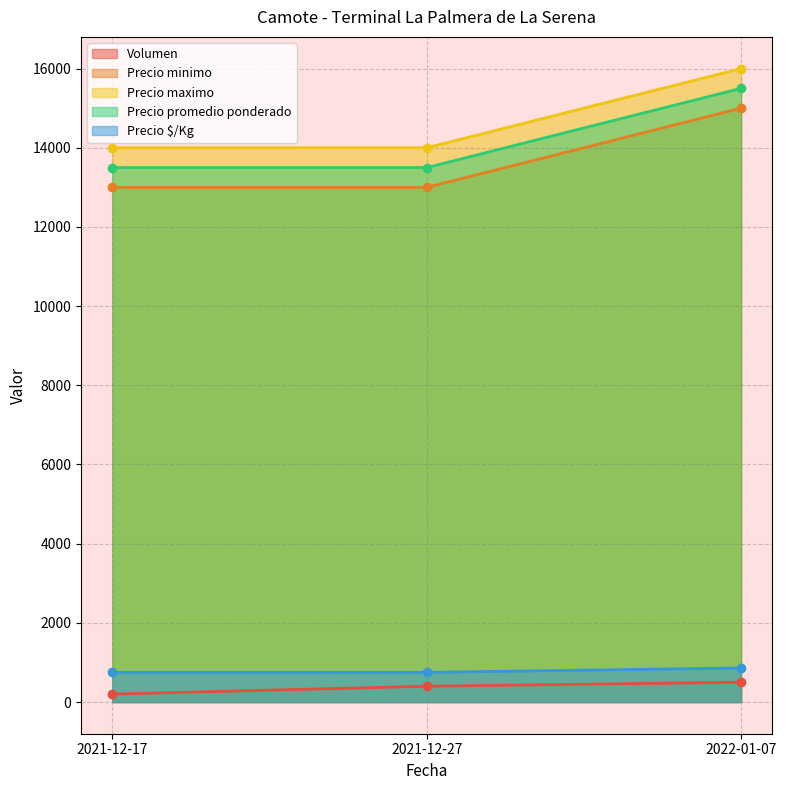

Reading left to right, transcribe all the data shown in this chart.

Volumen: 2021-12-17=200	2021-12-27=400	2022-01-07=500
Precio minimo: 2021-12-17=13000	2021-12-27=13000	2022-01-07=15000
Precio maximo: 2021-12-17=14000	2021-12-27=14000	2022-01-07=16000
Precio promedio ponderado: 2021-12-17=13500	2021-12-27=13500	2022-01-07=15500
Precio $/Kg: 2021-12-17=750	2021-12-27=750	2022-01-07=861